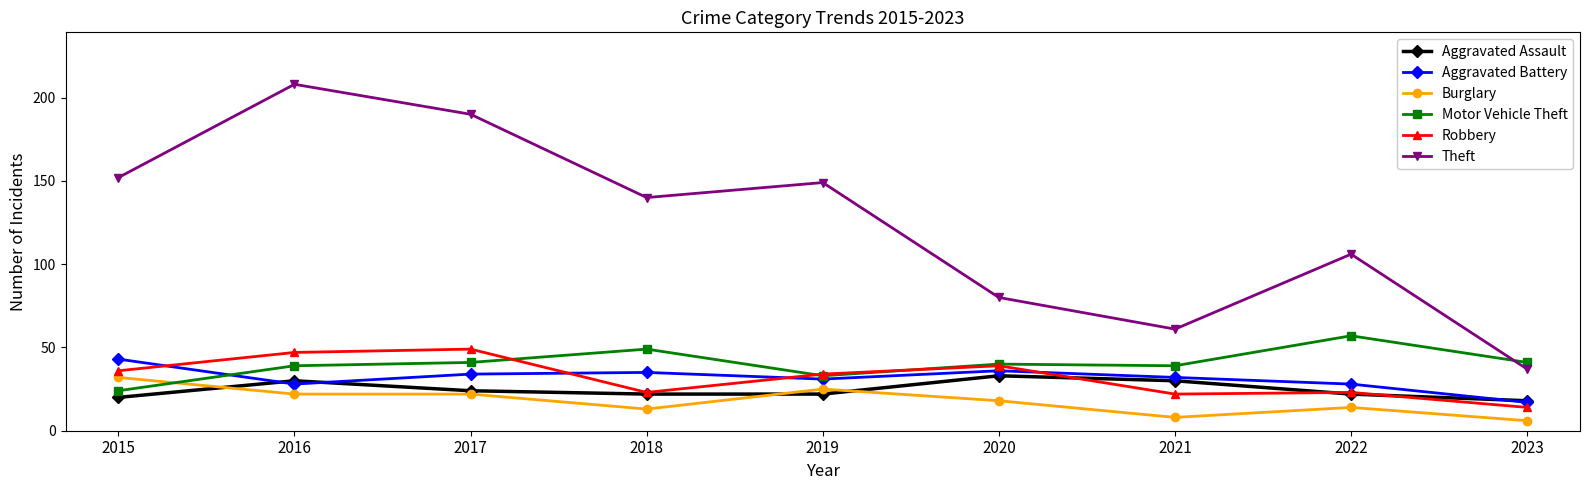

Where does the Aggravated Battery series first go above 32?

2015